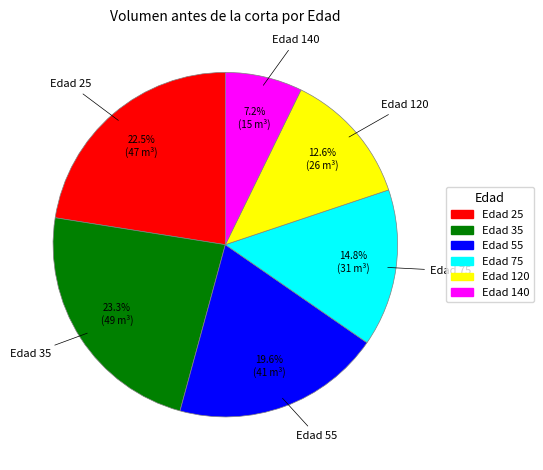

Do Edad 120 and Edad 25 together represent more than half of the pie?

No